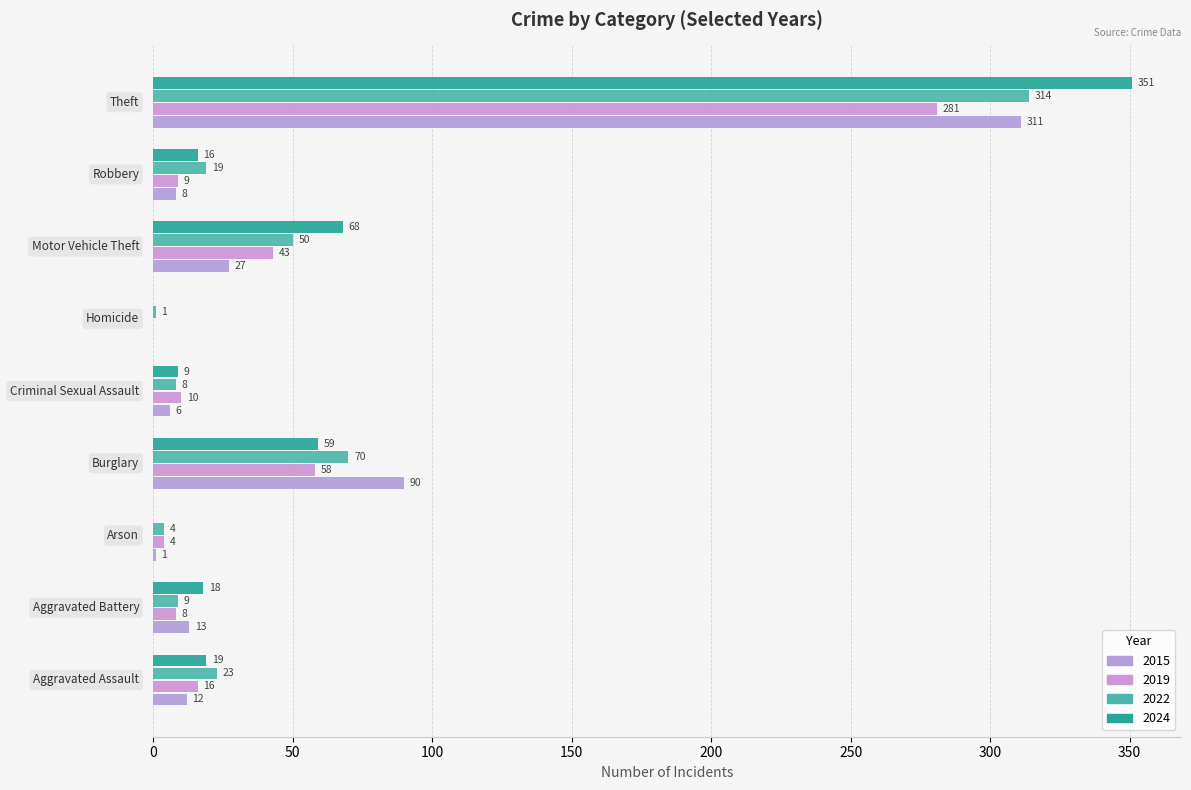

How many categories are shown in the chart?

9